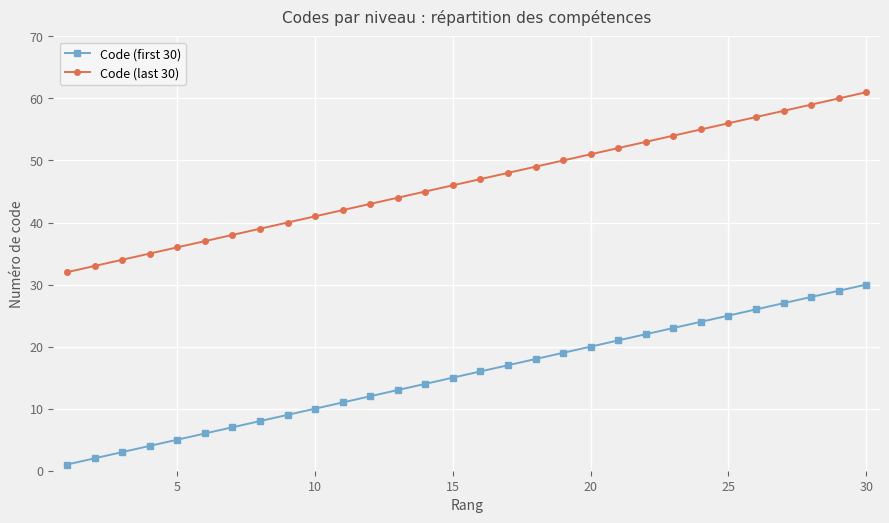

True or false: Code (last 30) and Code (first 30) cross at least once.

False